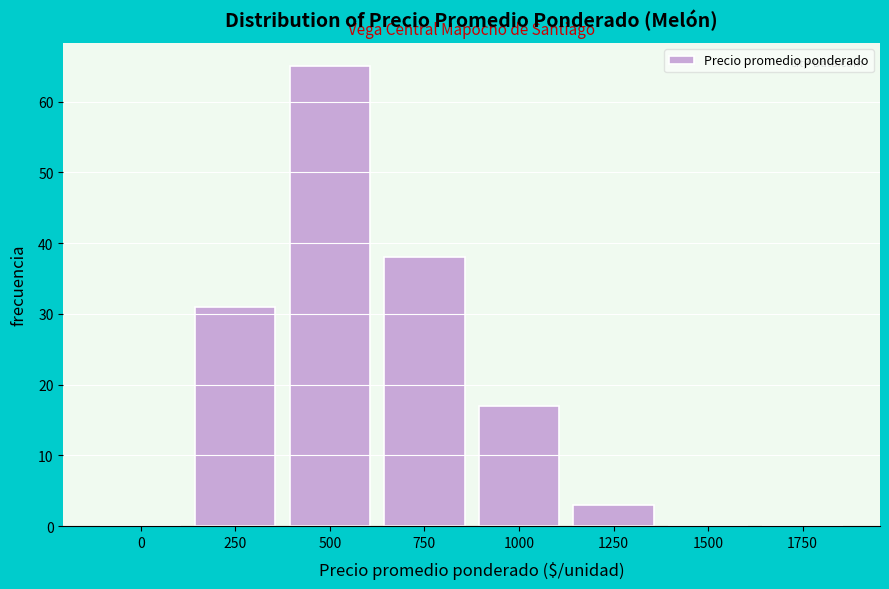

Reading left to right, extract all data points from this chart.

0=0	250=31	500=65	750=38	1000=17	1250=3	1500=0	1750=0